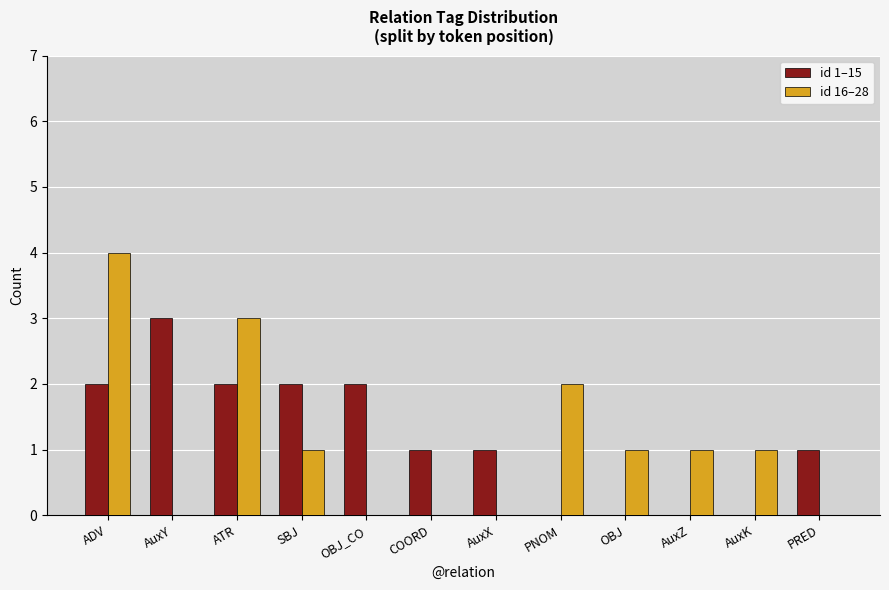

Is it true that id 16–28 equals 6 at ADV?

False